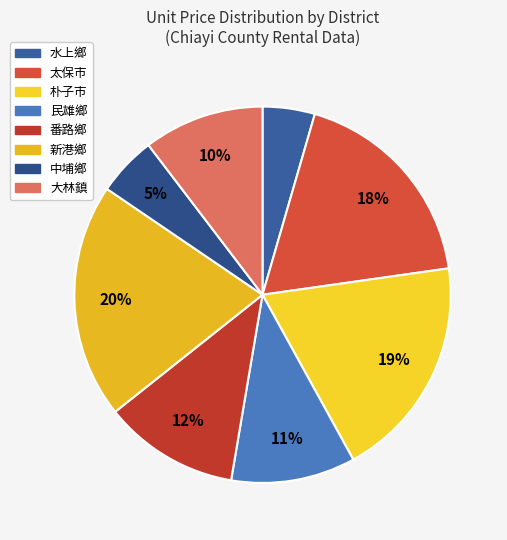

How many slices are in this pie chart?

8